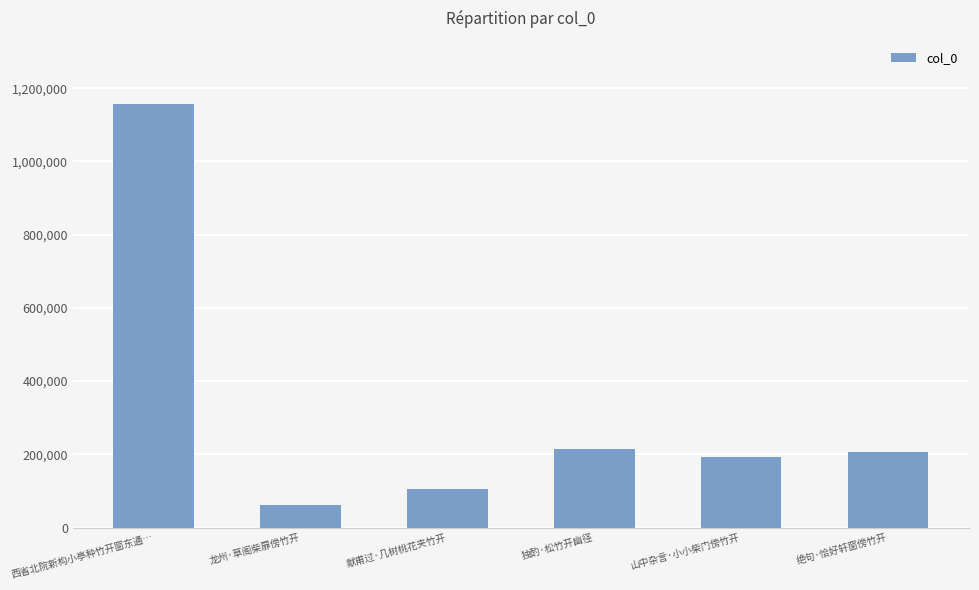

True or false: the data shows 1806235 at 西省北院新构小亭种竹开窗东通….

False